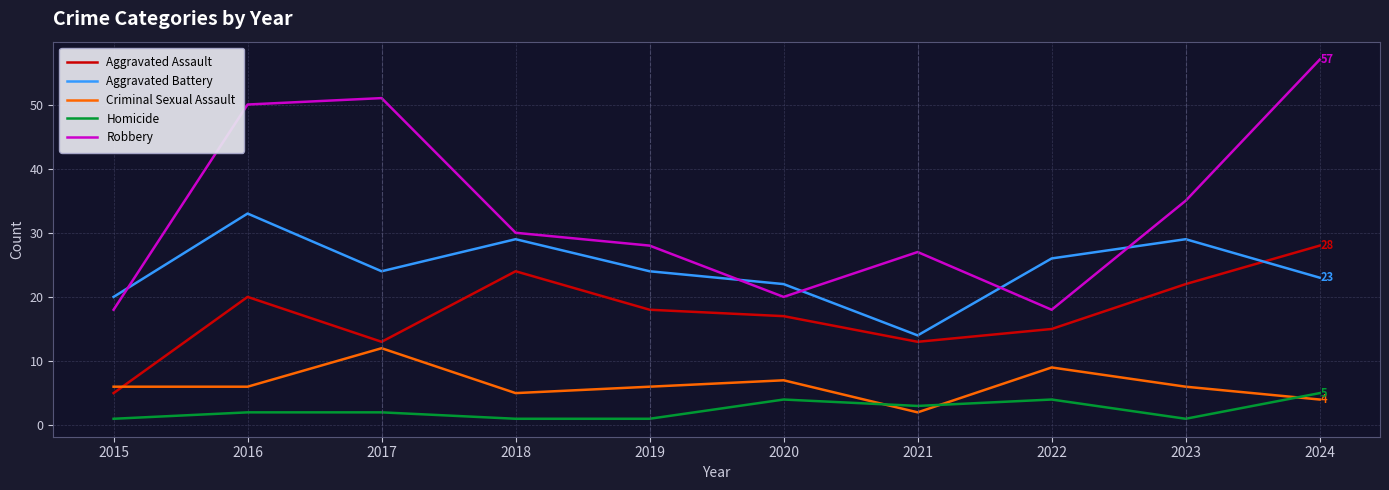

What is the difference between the second highest and second lowest values in the Criminal Sexual Assault series?

5